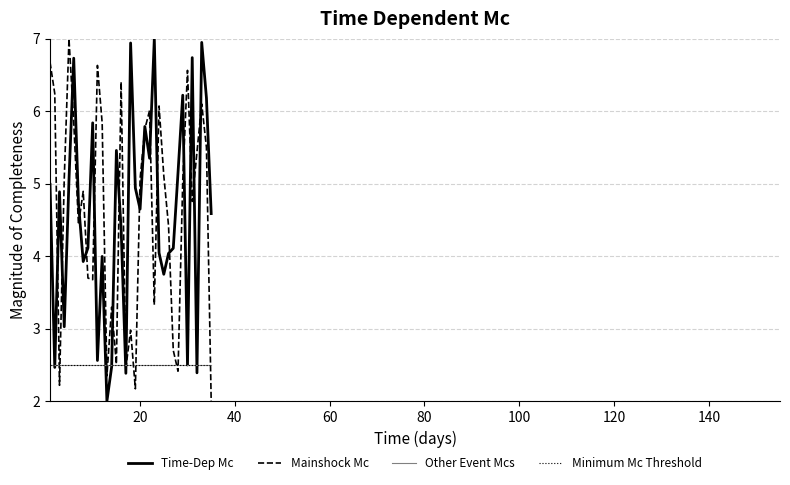

What is the smallest value displayed?

2.0